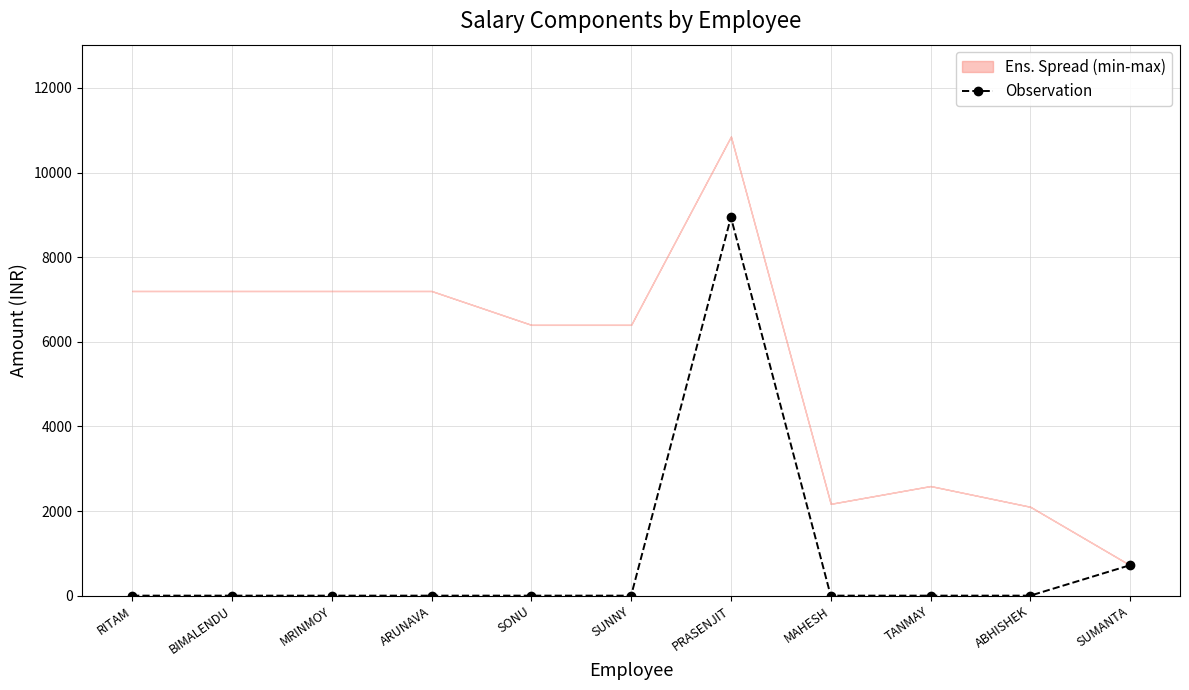

List the labels in order of value, largest first.

PRASENJIT, SUMANTA, RITAM, BIMALENDU, MRINMOY, ARUNAVA, SONU, SUNNY, MAHESH, TANMAY, ABHISHEK